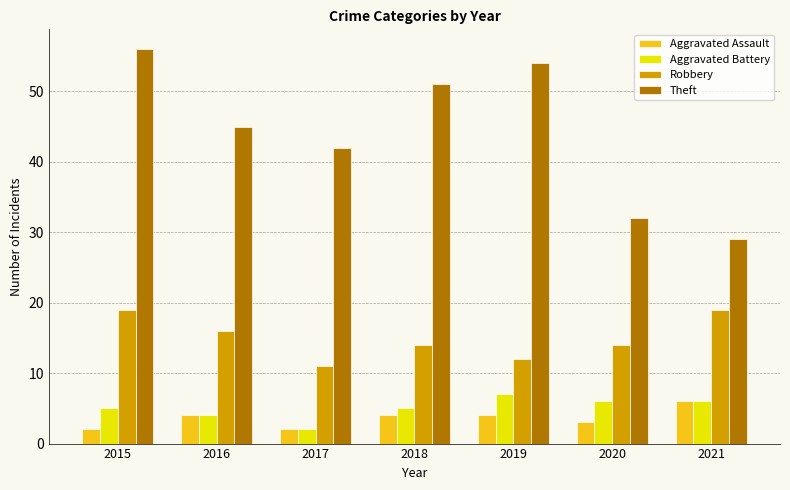

Which series changed the most between 2017 and 2020?

Theft